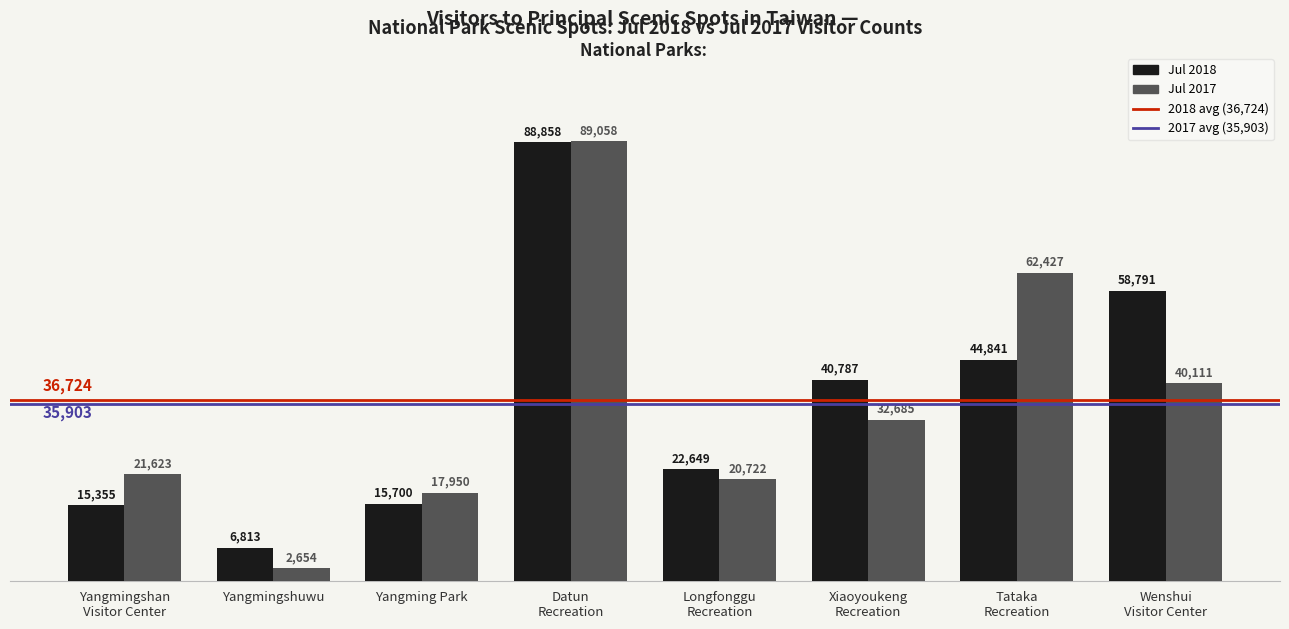

What is the maximum value for Jul 2018?

88858